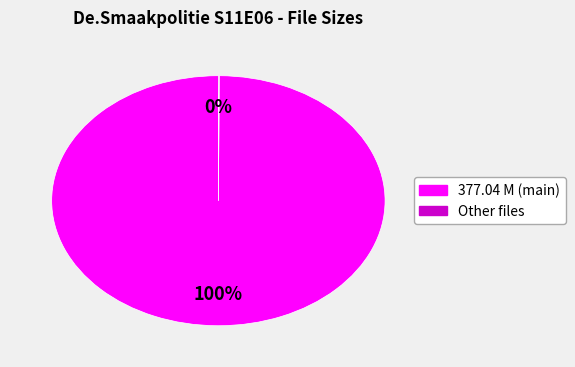

Is there any slice that represents more than half of the pie?

Yes